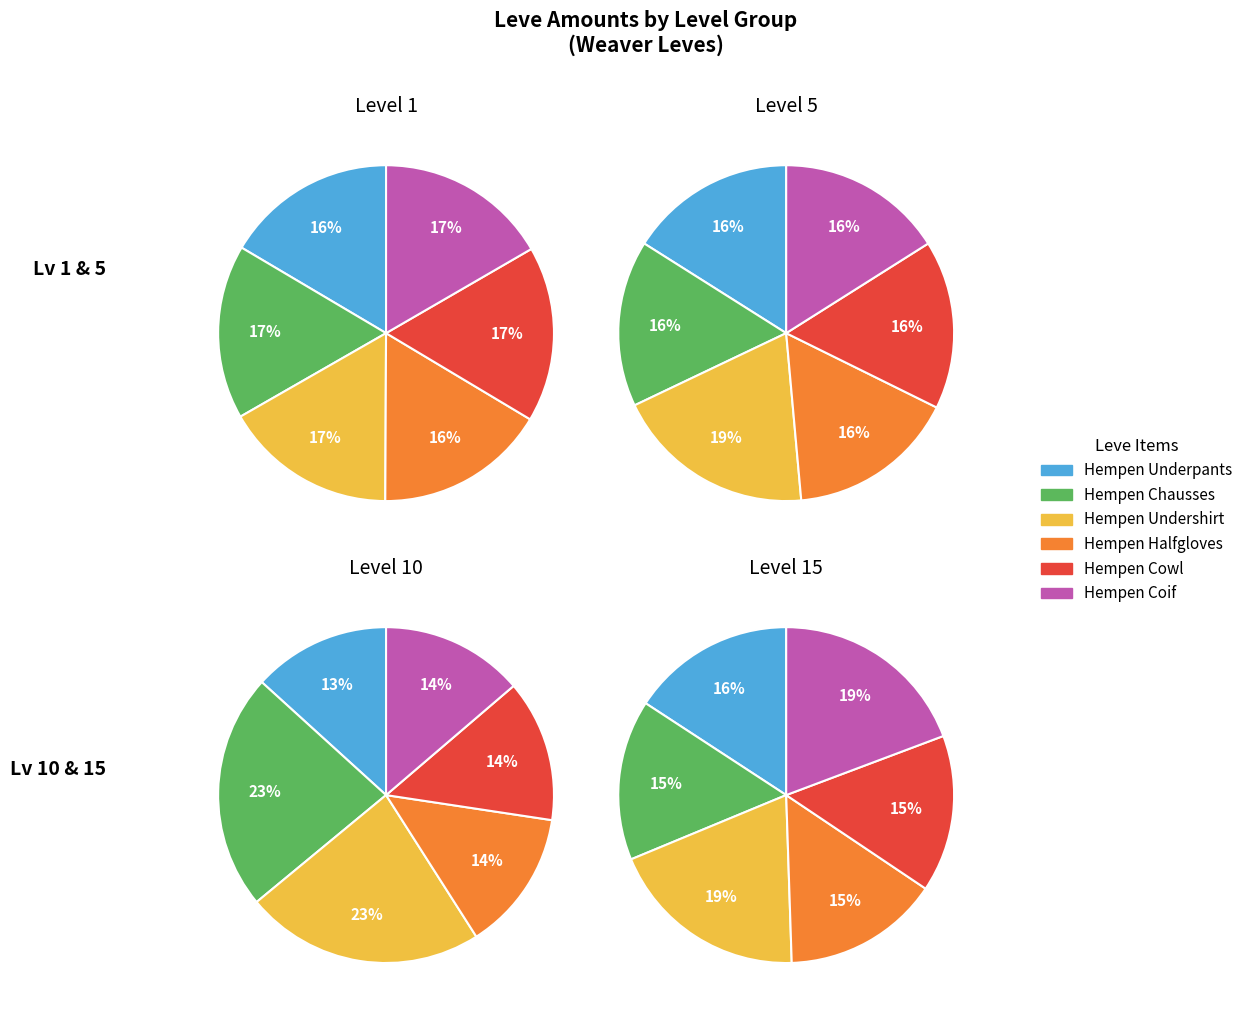

What percentage is the Hempen Underpants slice, to the nearest percent?

16%